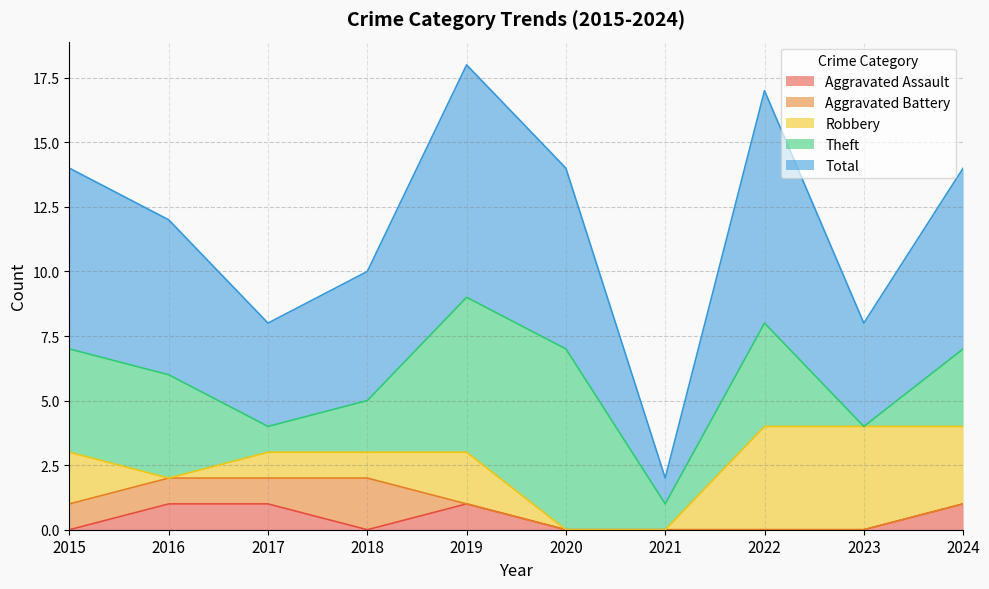

Reading left to right, what are all the values shown in this chart?

Aggravated Assault: 0	1	1	0	1	0	0	0	0	1
Aggravated Battery: 1	1	1	2	0	0	0	0	0	0
Robbery: 2	0	1	1	2	0	0	4	4	3
Theft: 4	4	1	2	6	7	1	4	0	3
Total: 7	6	4	5	9	7	1	9	4	7